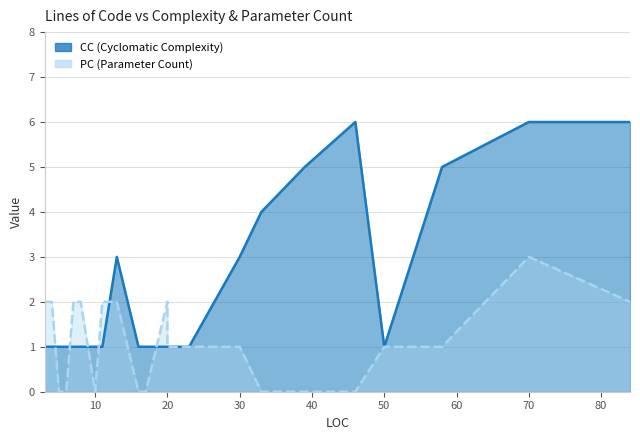

How many interior local peaks does the CC series have?

2